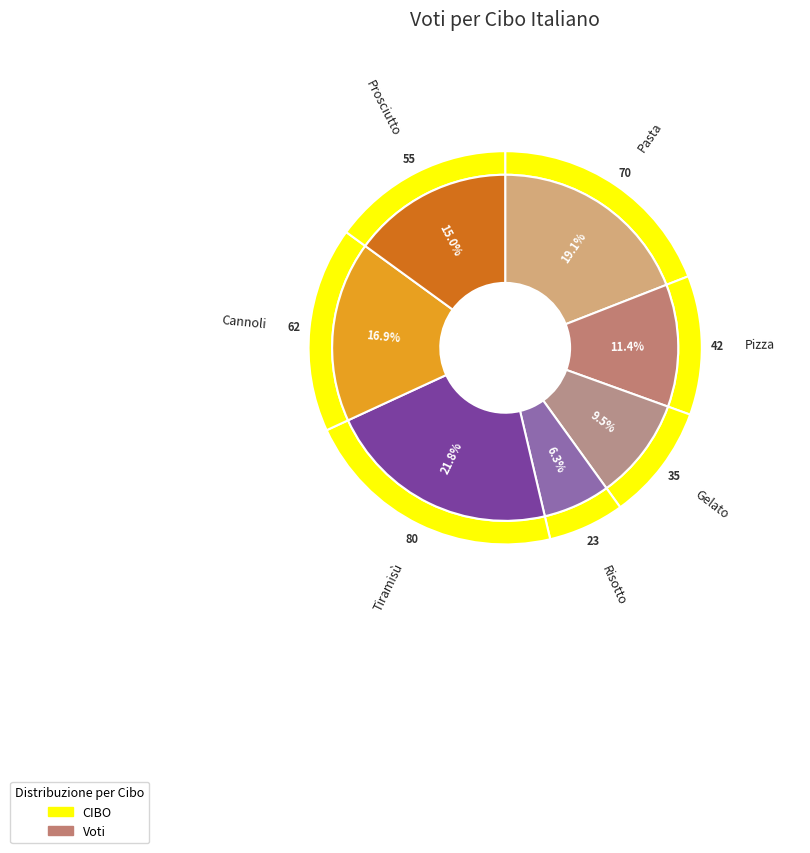

What percentage do Pizza and Risotto together represent?

17.7%